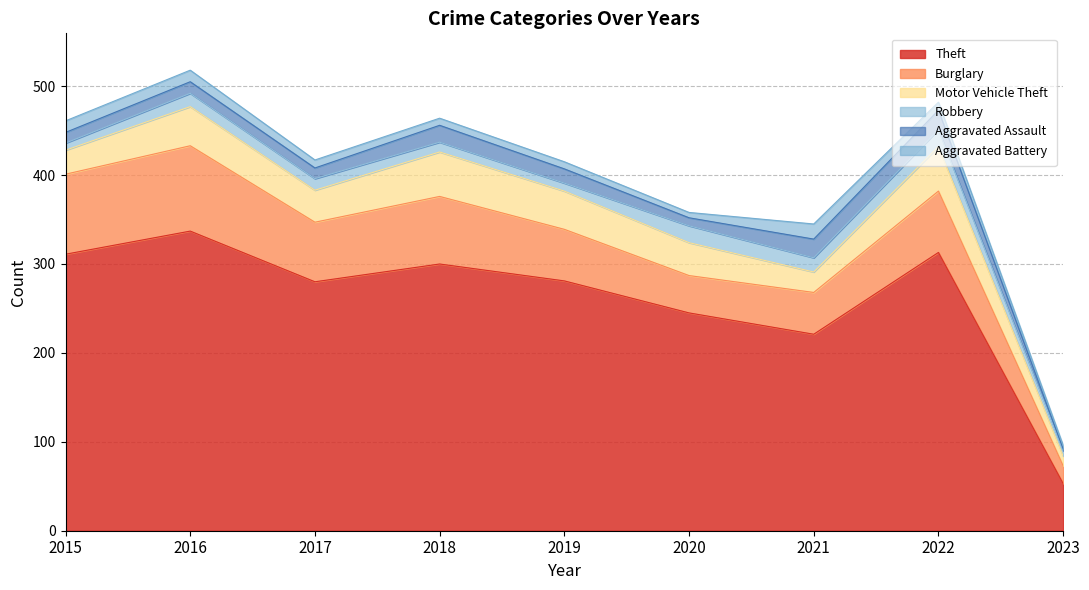

What is the maximum value for Aggravated Assault?

22